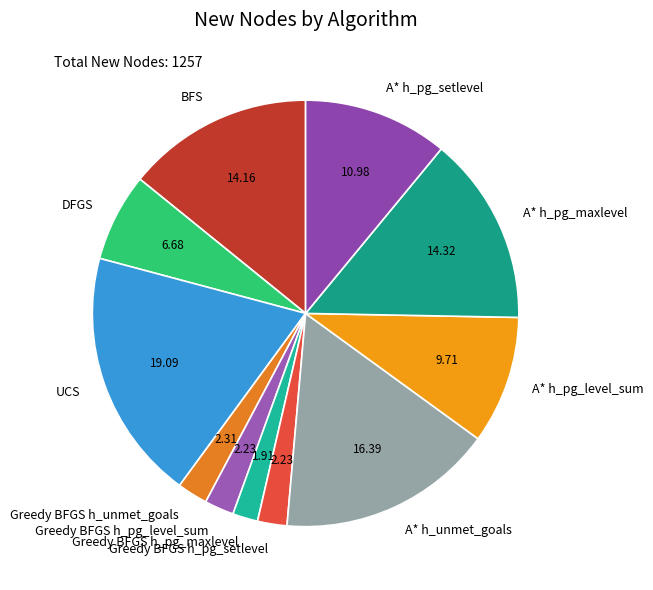

Combined, do A* h_pg_level_sum and Greedy BFGS h_pg_level_sum account for over 50%?

No